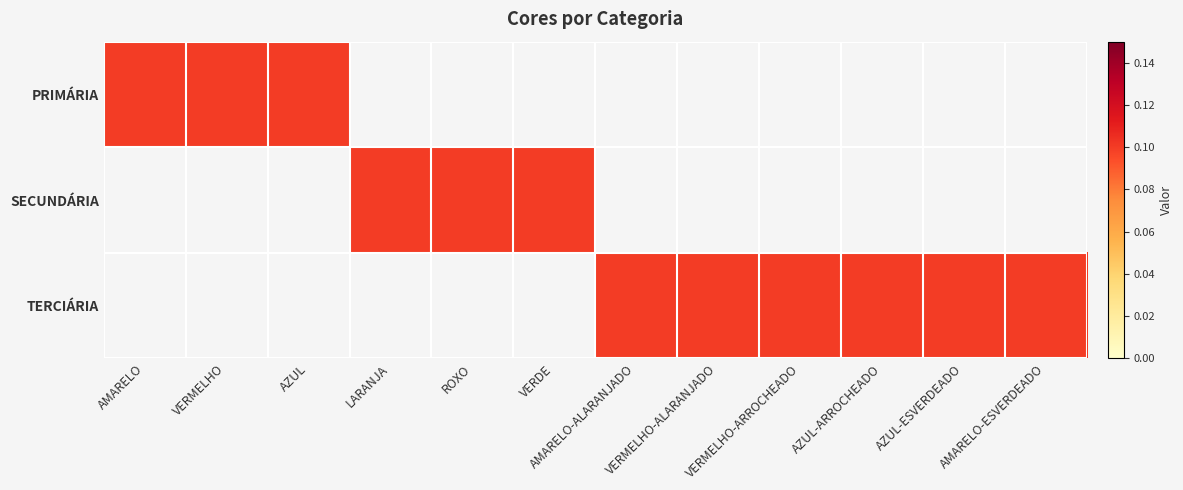

Which category has the highest value across all series?

AMARELO